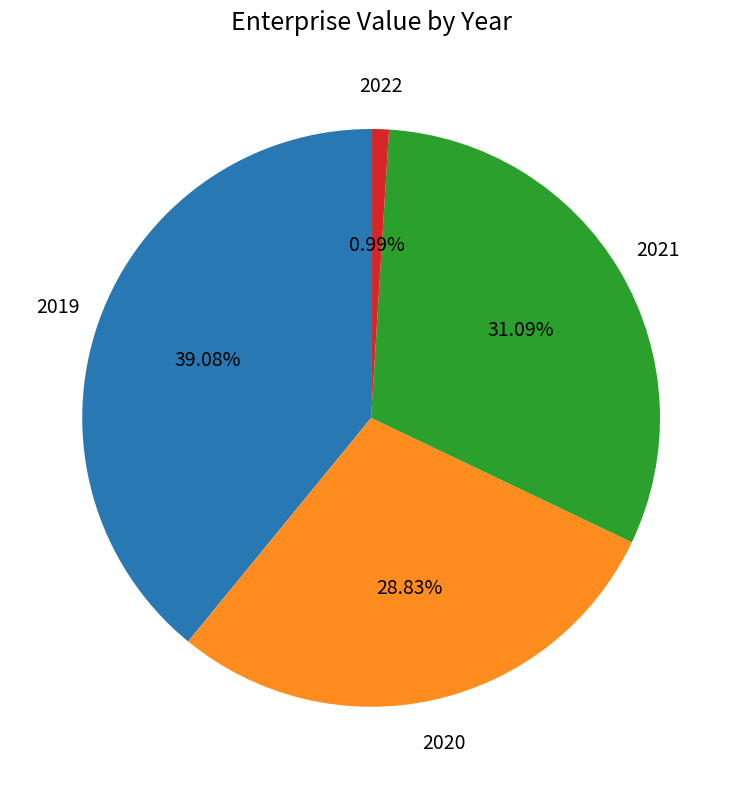

Is there a majority slice in this chart?

No